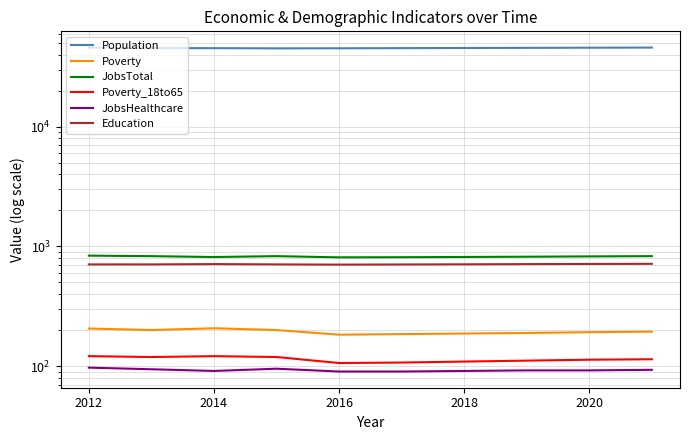

The value of Population at 2018 is 14397. True or false?

False